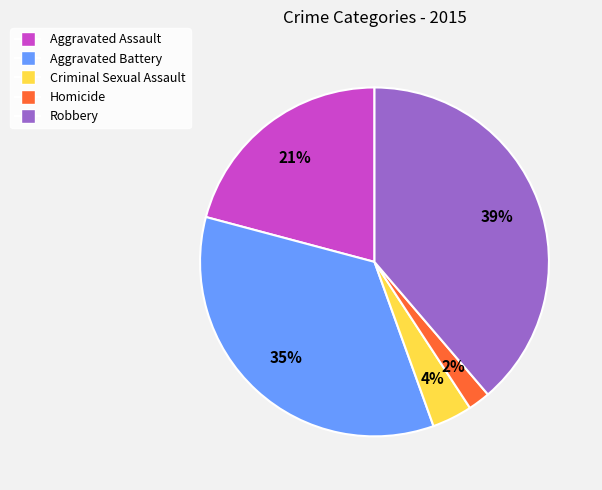

To the nearest percent, what percentage of the pie is Homicide?

2%